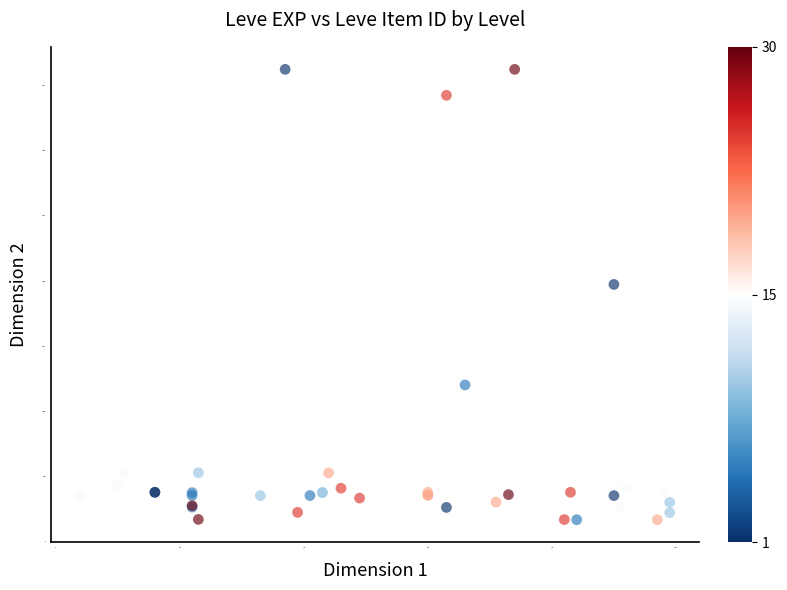

What Y value in the scatter plot is closest to 18967?

19744